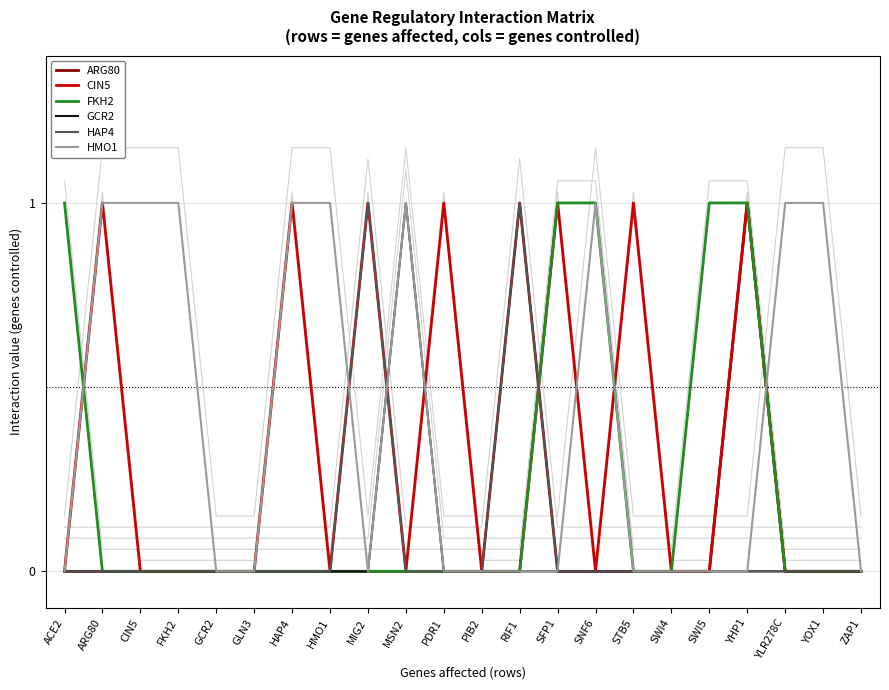

Rank the series by their maximum value, from lowest to highest.

ARG80, CIN5, FKH2, GCR2, HAP4, HMO1